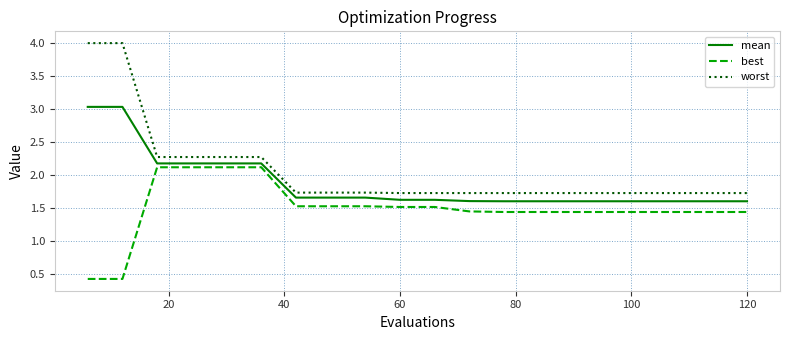

What is the difference between the maximum and minimum values in the worst series?

2.3